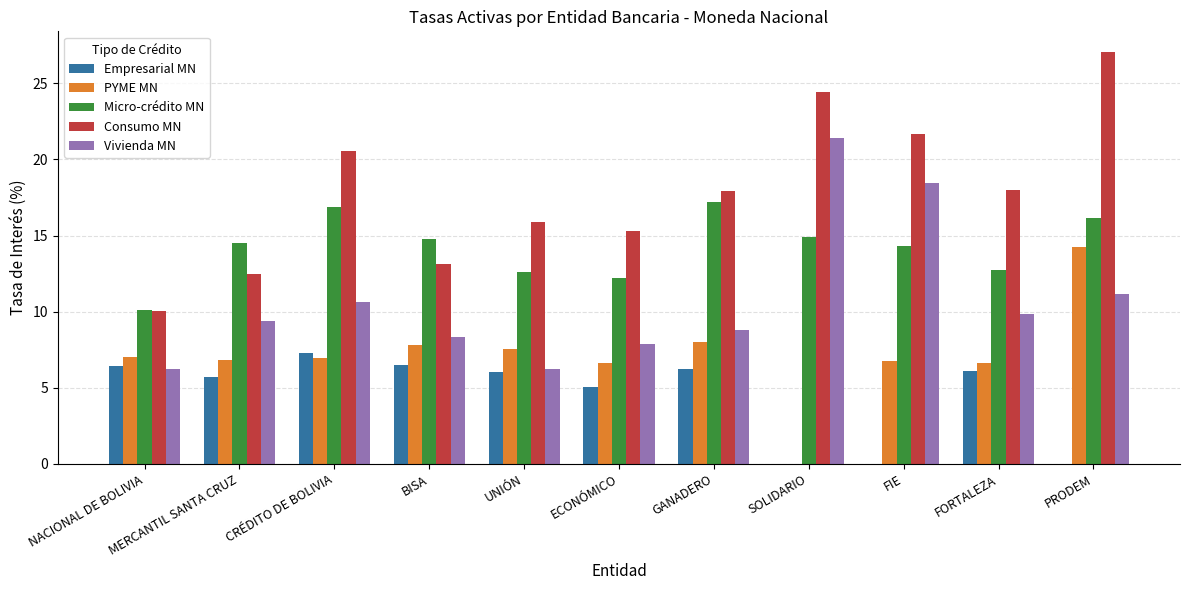

How many groups of bars are there?

11